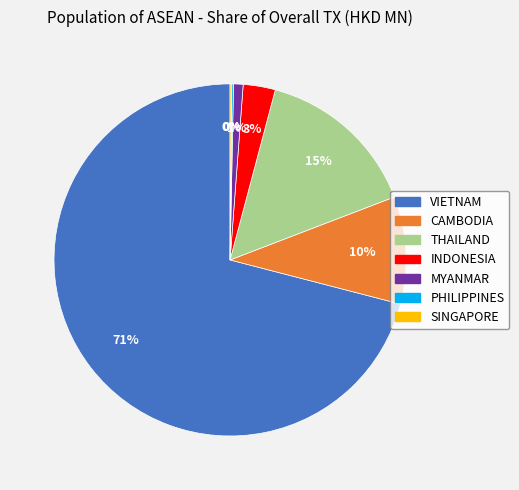

What is the largest slice in the pie chart?

VIETNAM